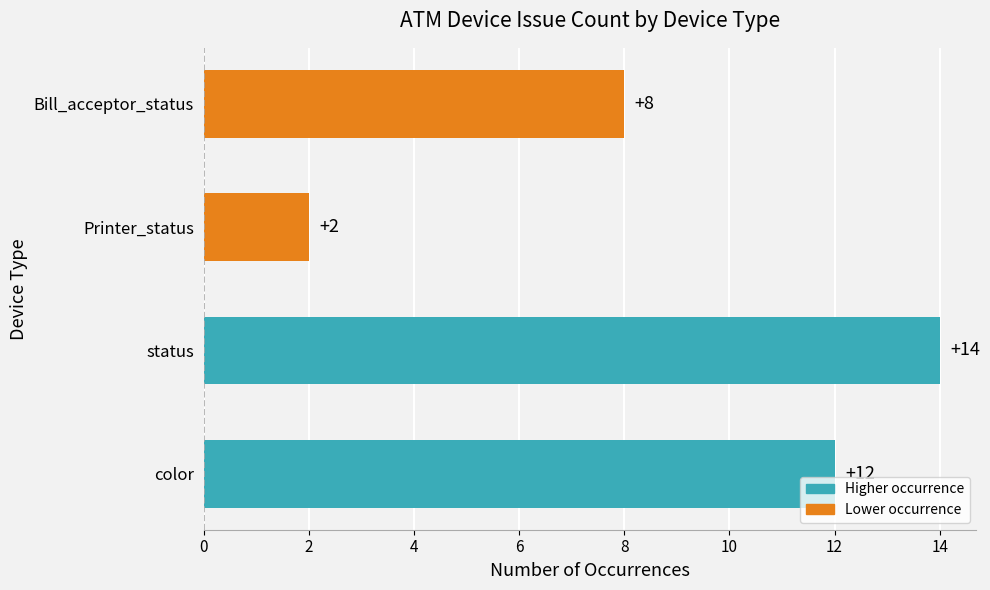

True or false: the data shows 3 at Bill_acceptor_status.

False